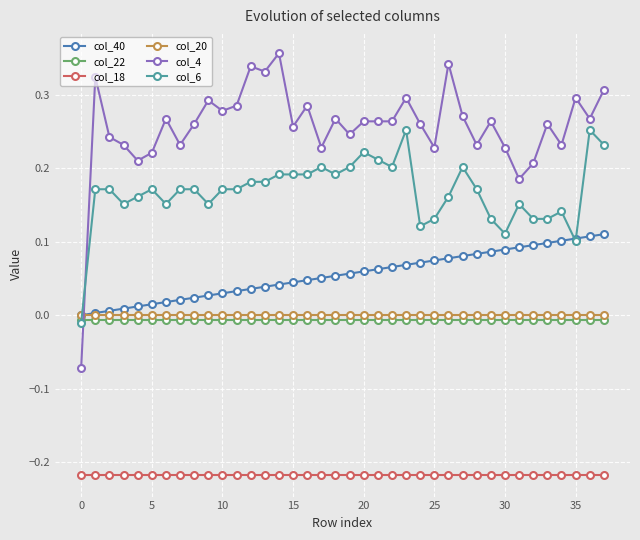

Which series has the largest total across all categories?

col_4